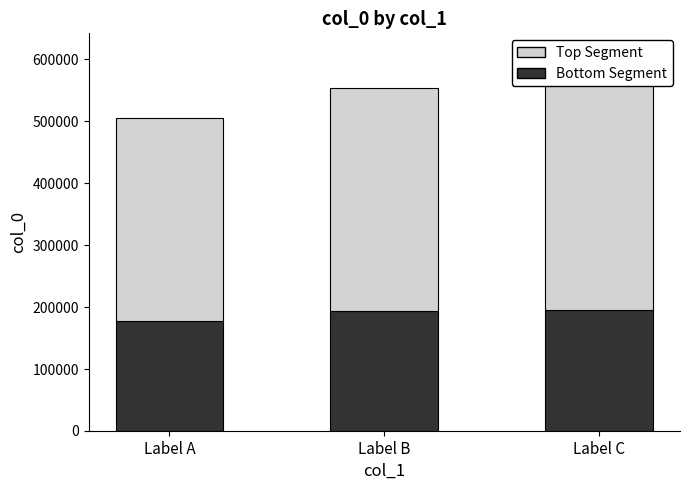

List the series in order of their peak value, highest first.

Top Segment, Bottom Segment